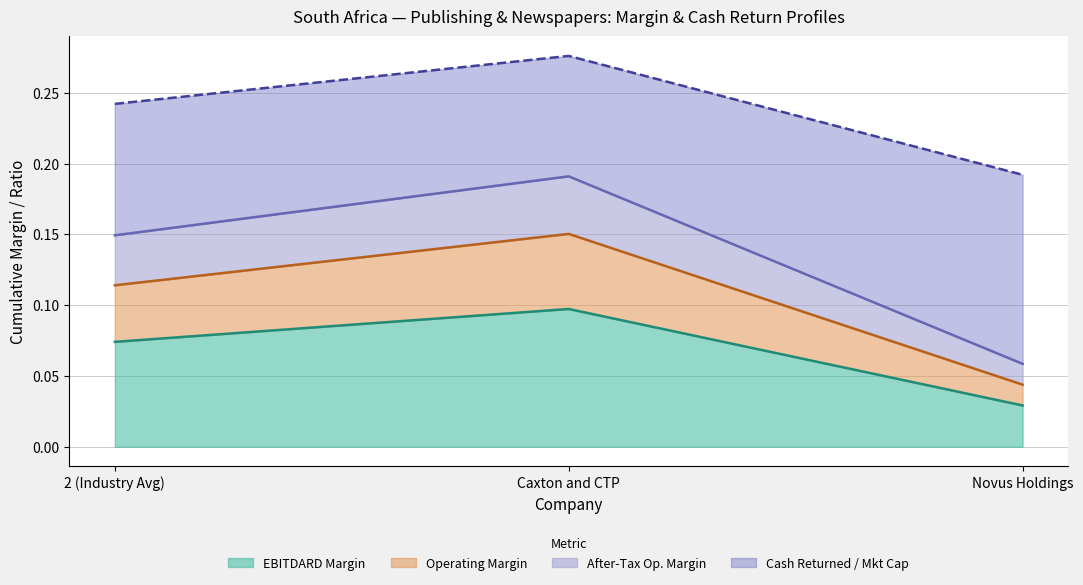

Which category has the lowest value in the EBITDARD Margin series?

Novus Holdings